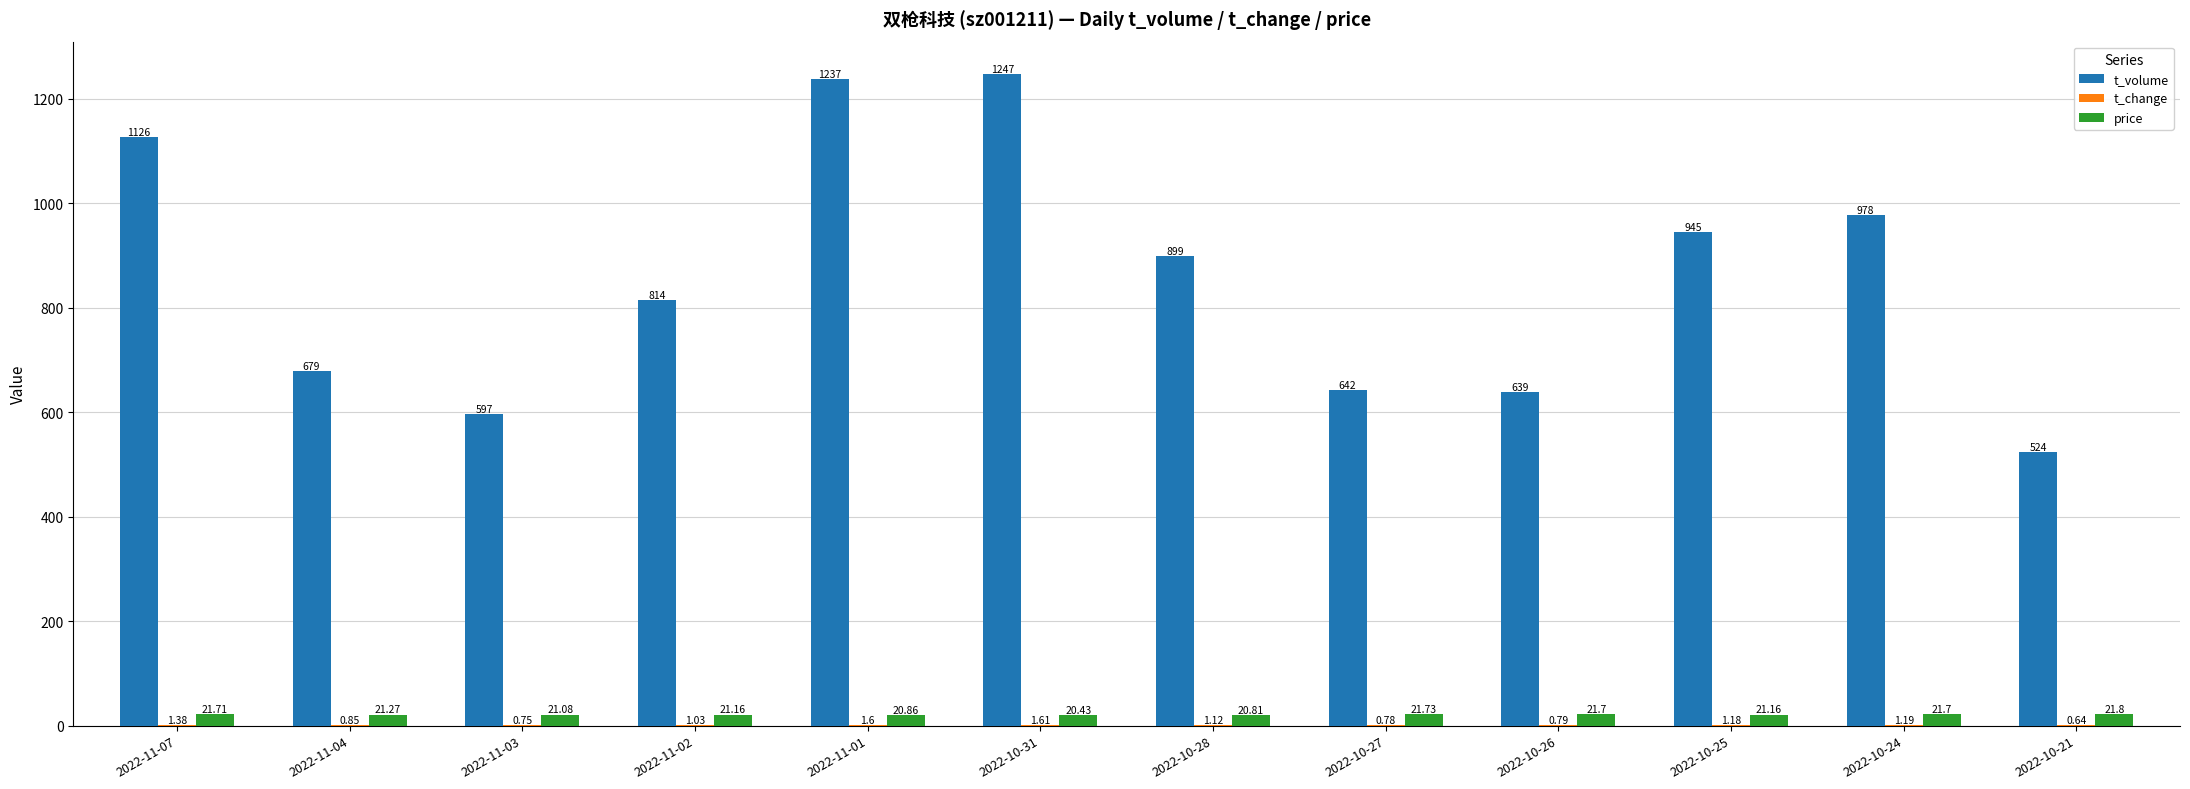

How many data points in price are above 21?

9